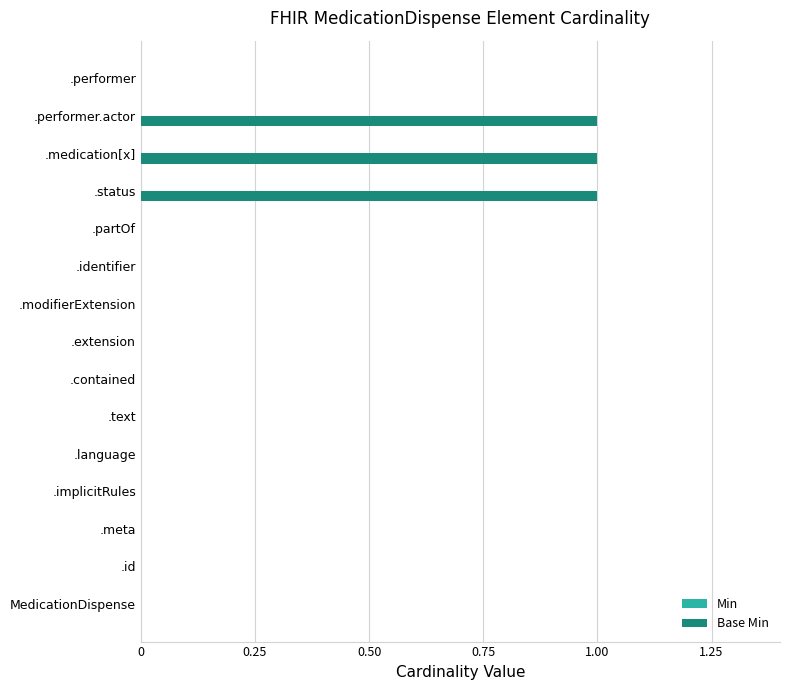

What is the change in value from .modifierExtension to .medication[x]?

+1